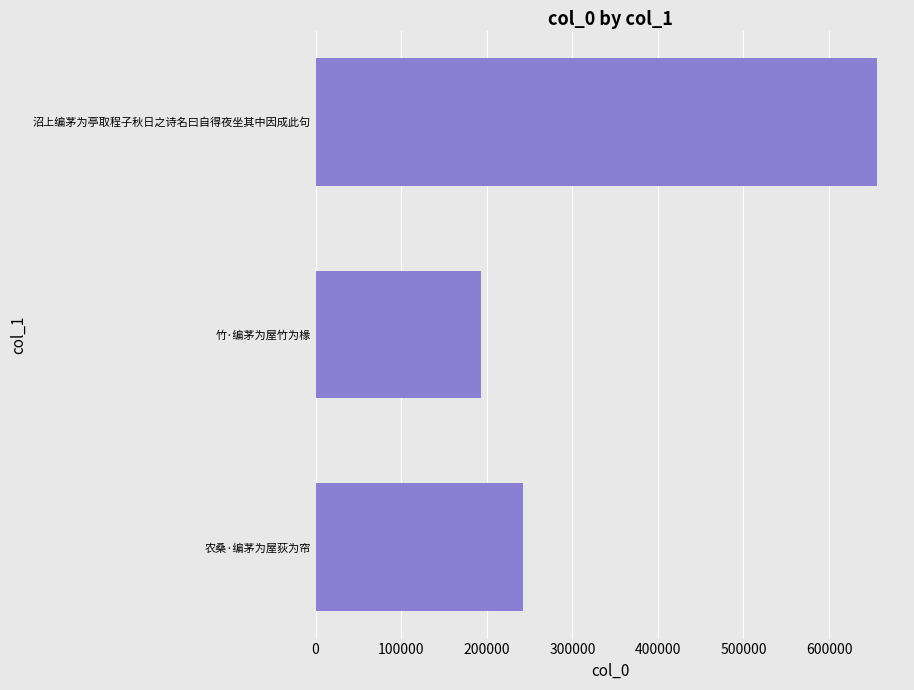

How many data points are less than 242925?

1